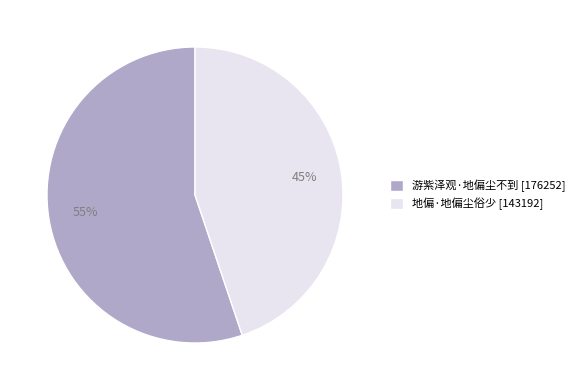

True or false: 游紫泽观·地偏尘不到 accounts for 55% of the total.

True